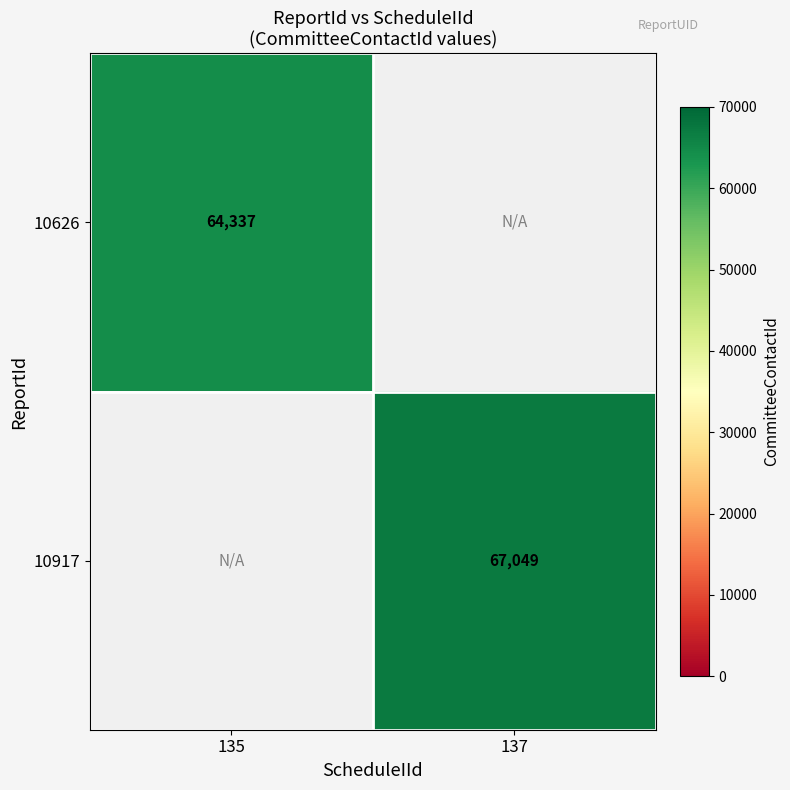

Which category has the highest value across all series?

137